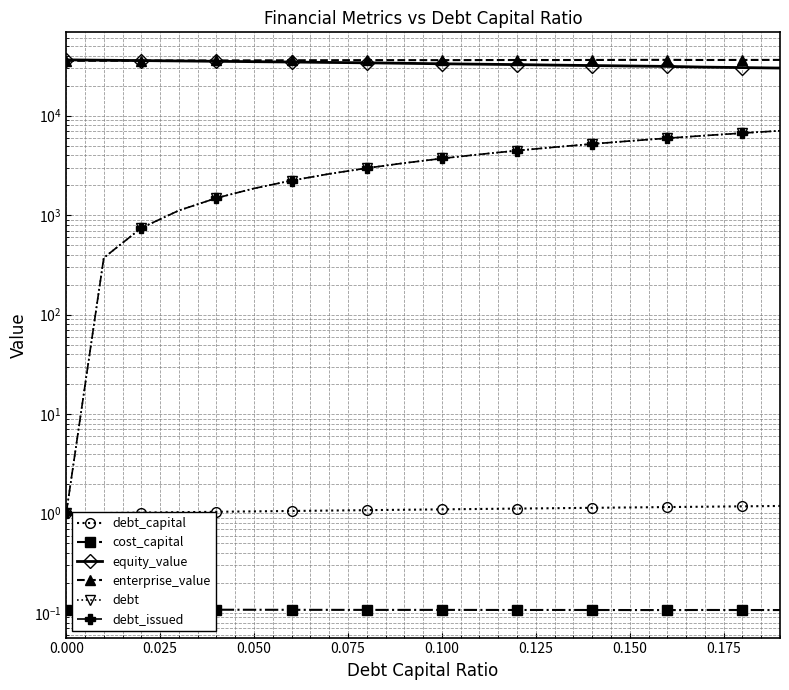

What is the value of the debt_issued point at the 9th from the left?

2969.0